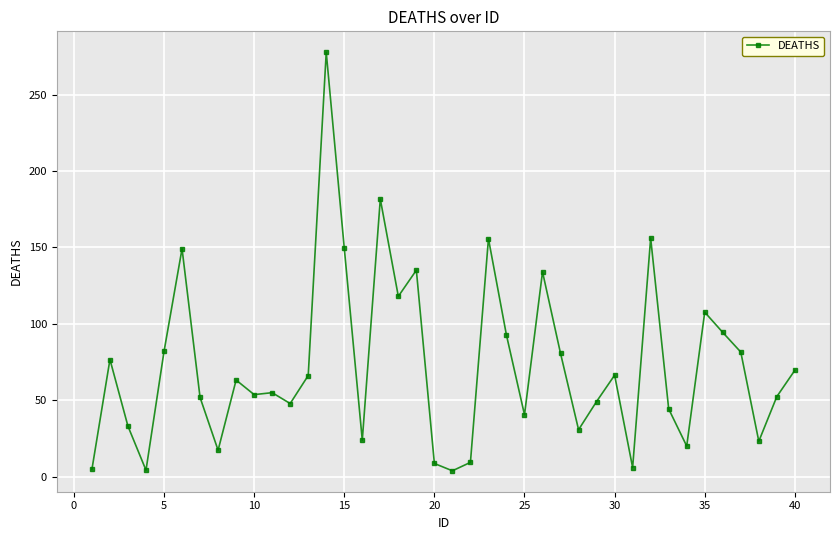

Count the number of data series in this chart.

1